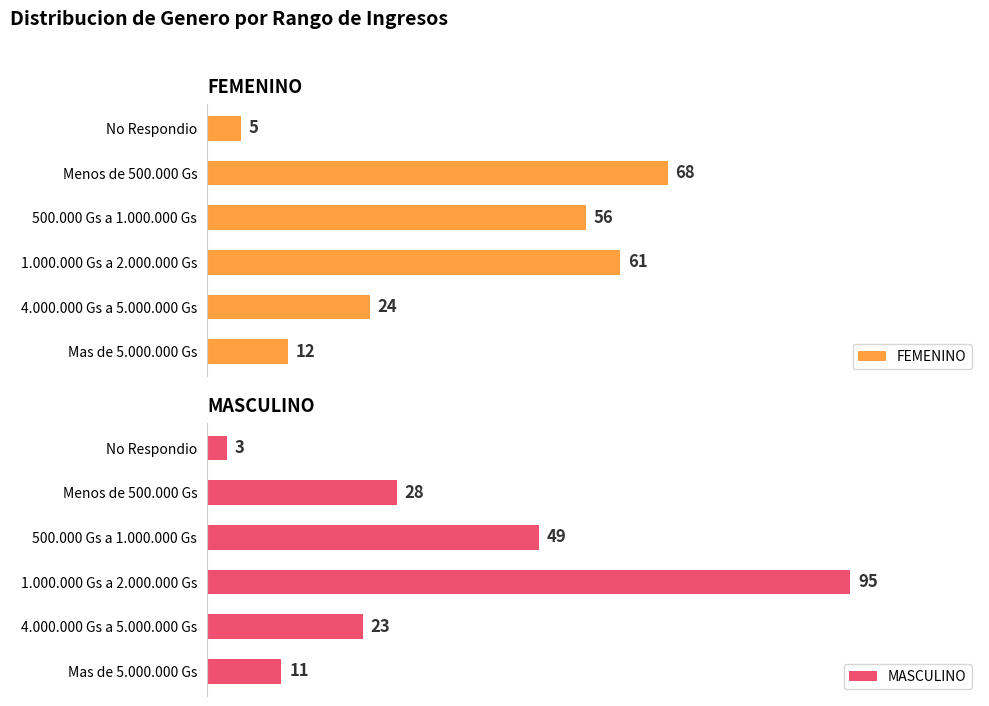

Rank the series by their maximum value, from lowest to highest.

FEMENINO, MASCULINO